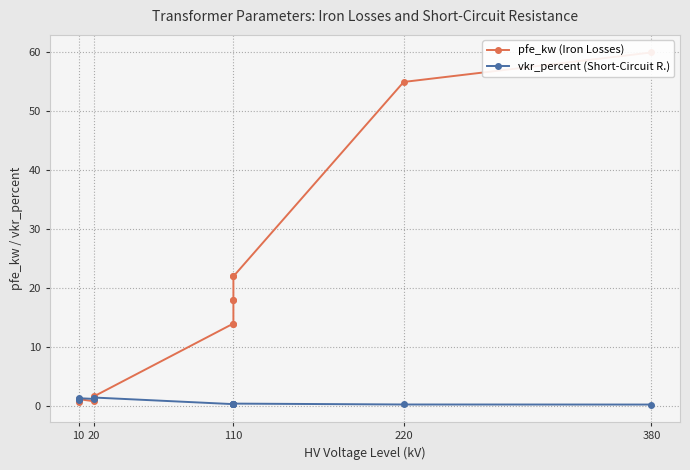

Between 10 and 380, which series saw the biggest shift?

pfe_kw (Iron Losses)